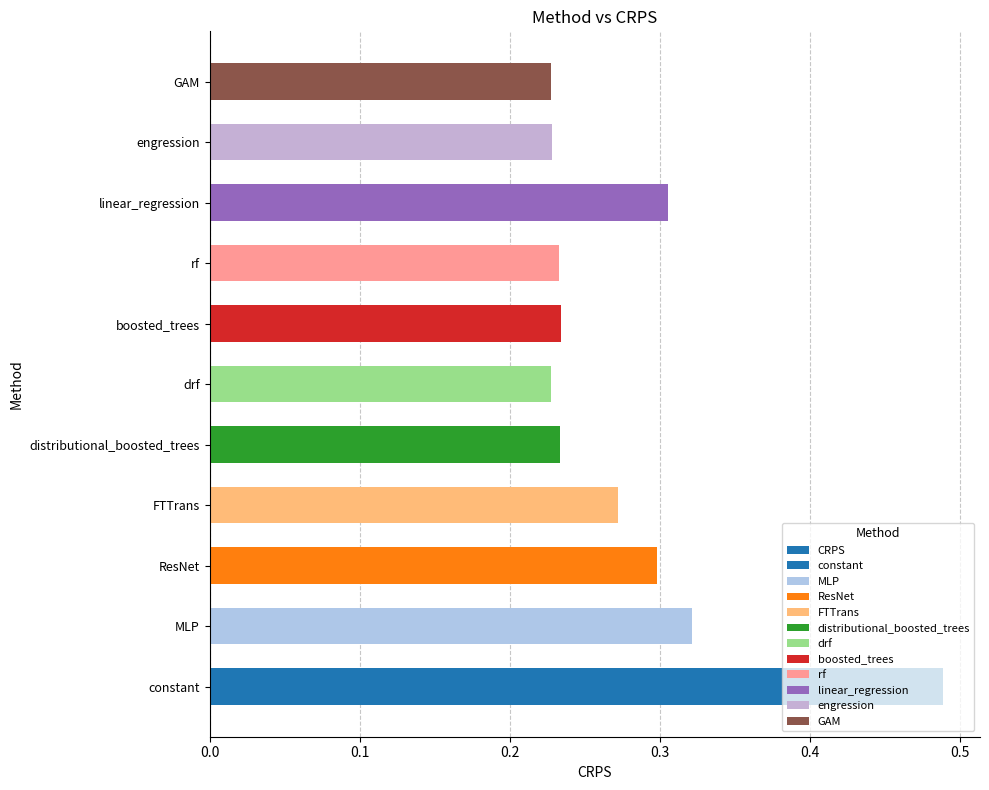

What is the difference between the maximum and minimum values?

0.3